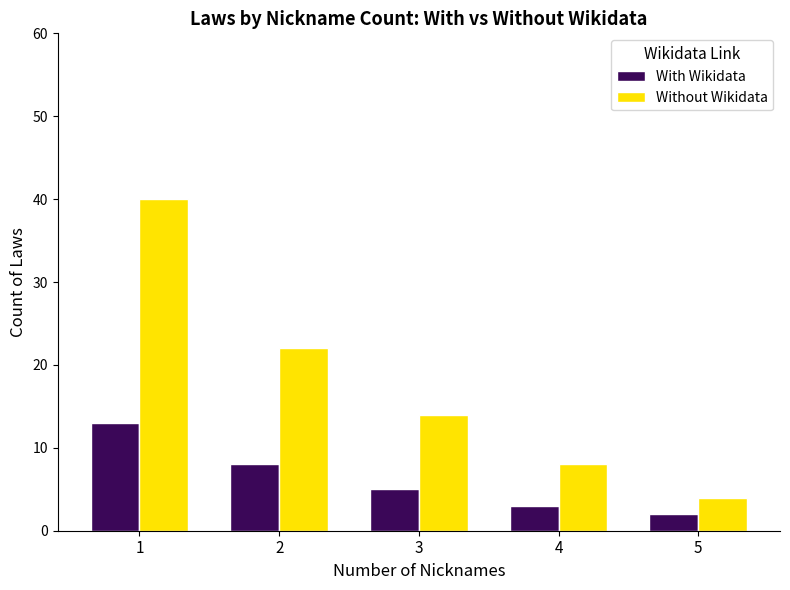

What is the difference between the Without Wikidata values at 1 and 3?

26